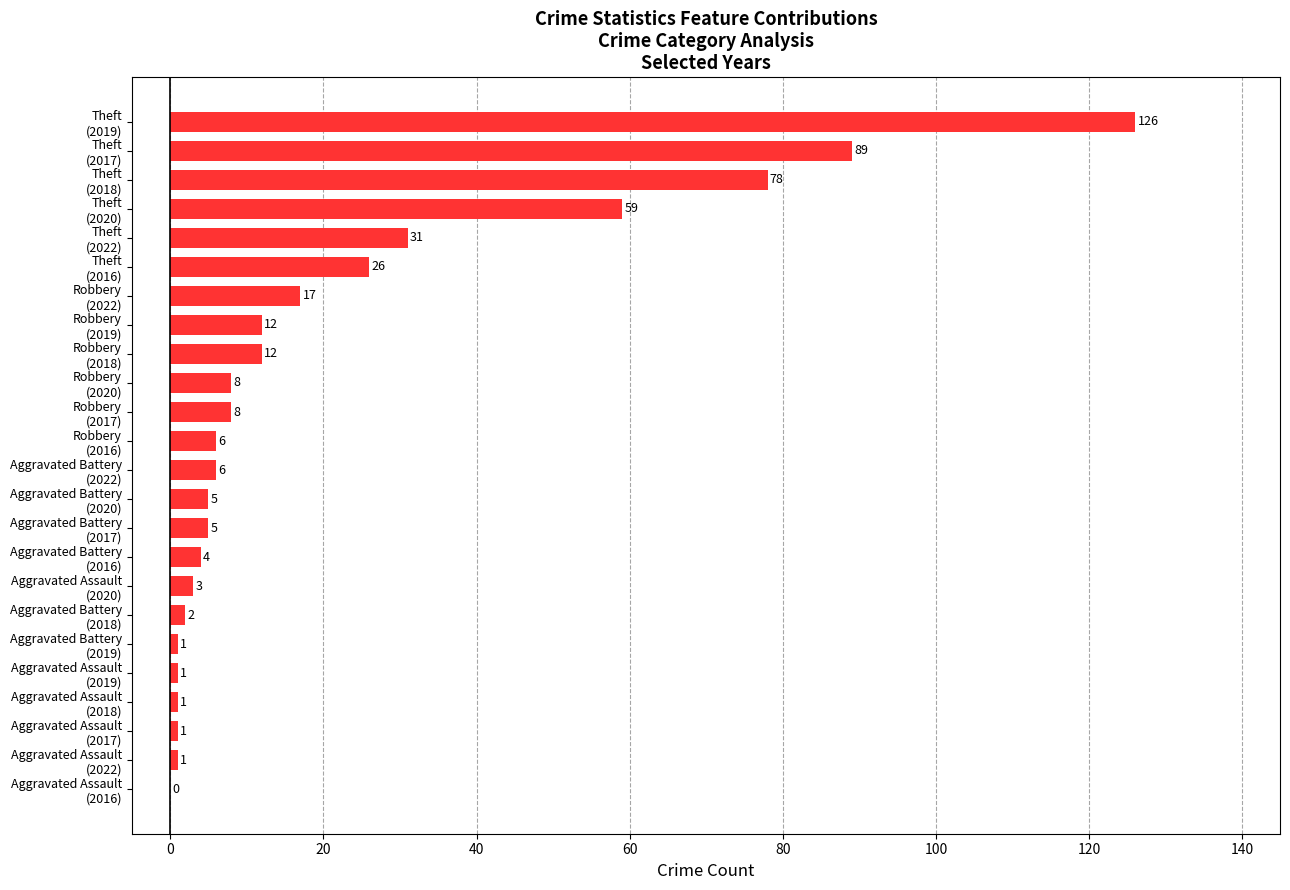

What is the greatest value displayed?

126